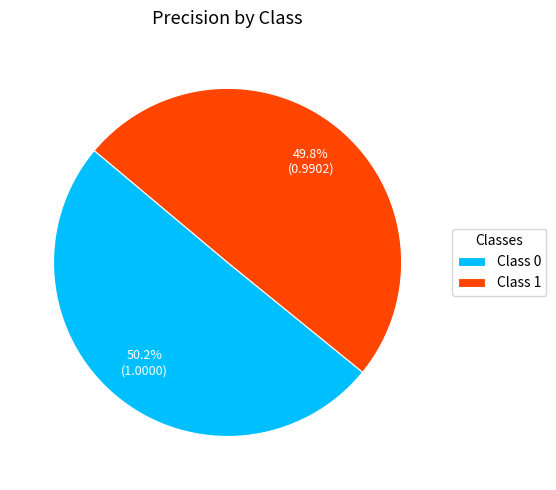

What is the total percentage of Class 1 and Class 0?

100.0%